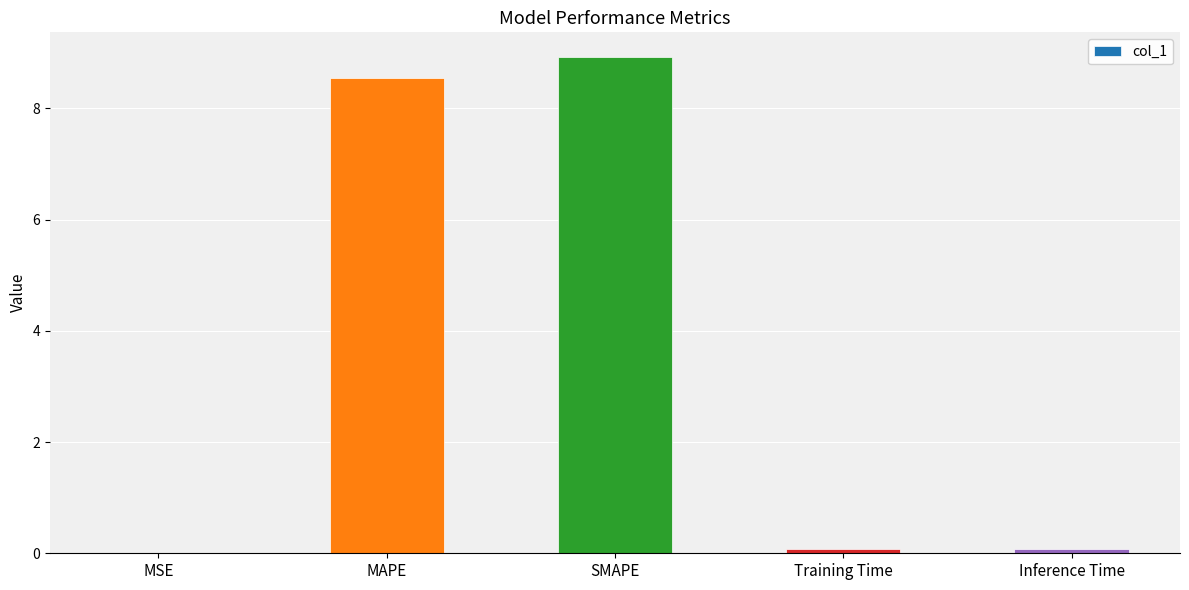

The chart shows a value of 0.1 at Training Time. True or false?

True